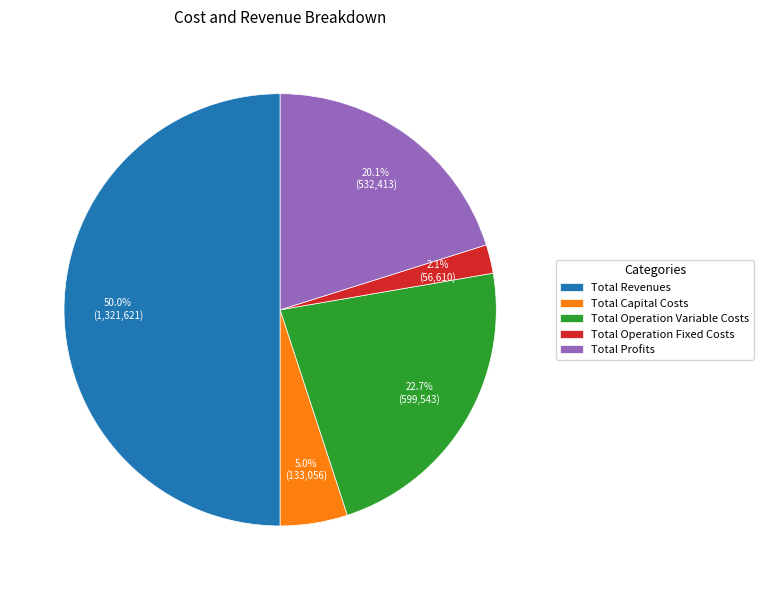

Count the number of slices in the pie.

5